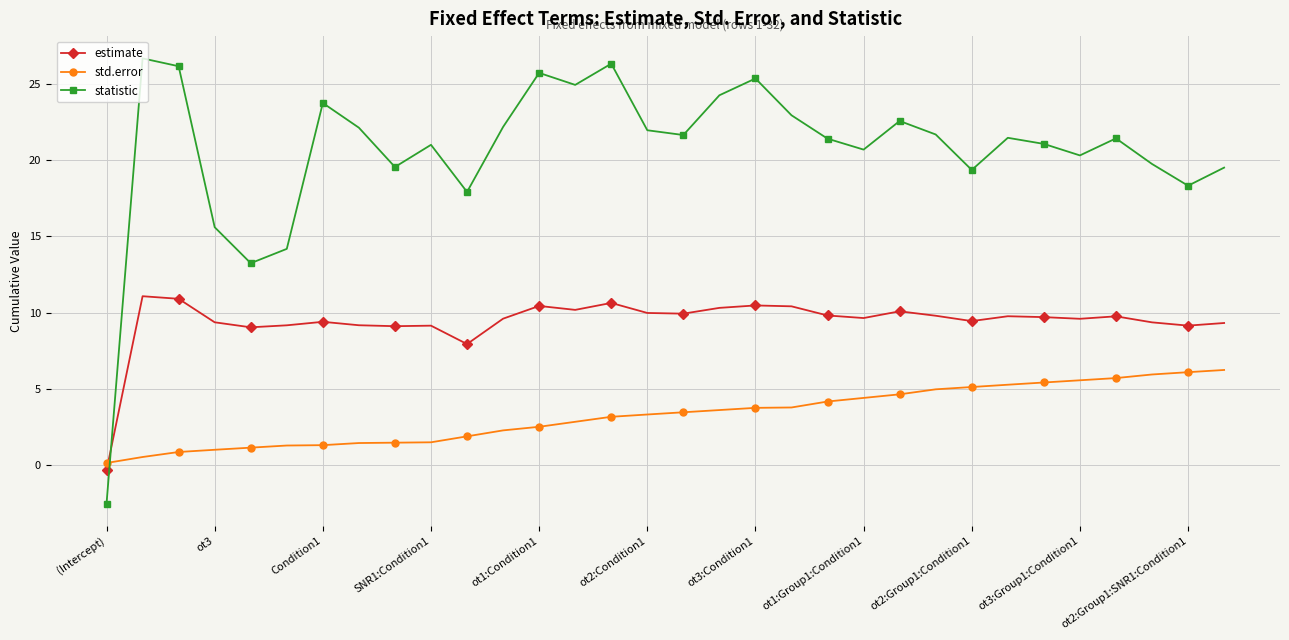

In statistic, how many points are lower than both neighbors (excluding endpoints)?

9